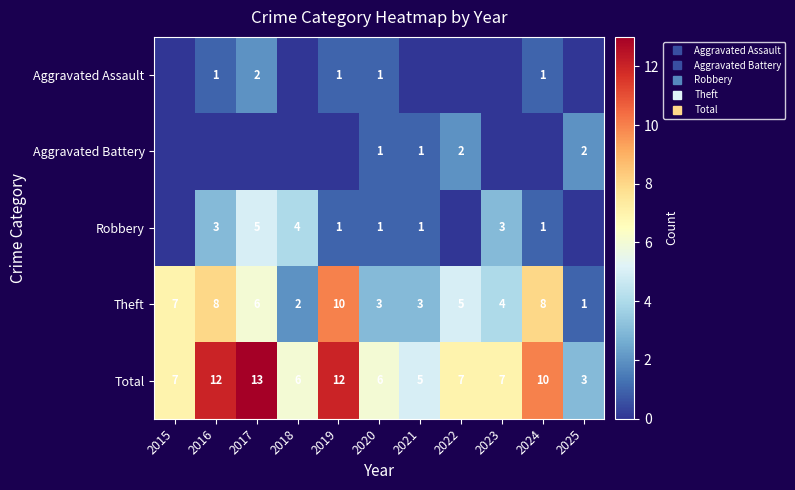

Between 2023 and 2015, which is larger?

2023